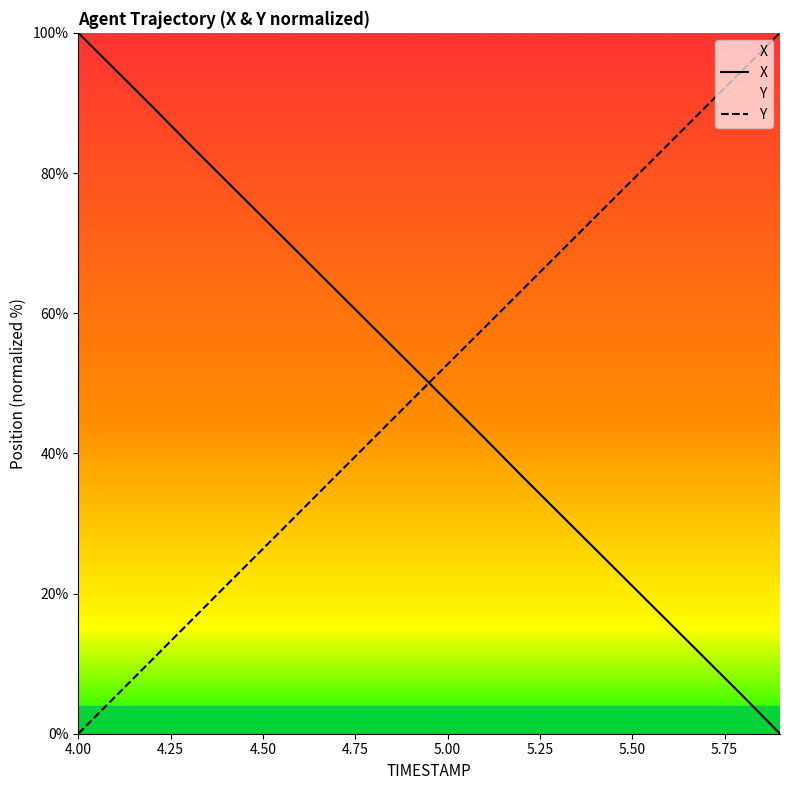

What is the total value across all series at 5.50?

100.1